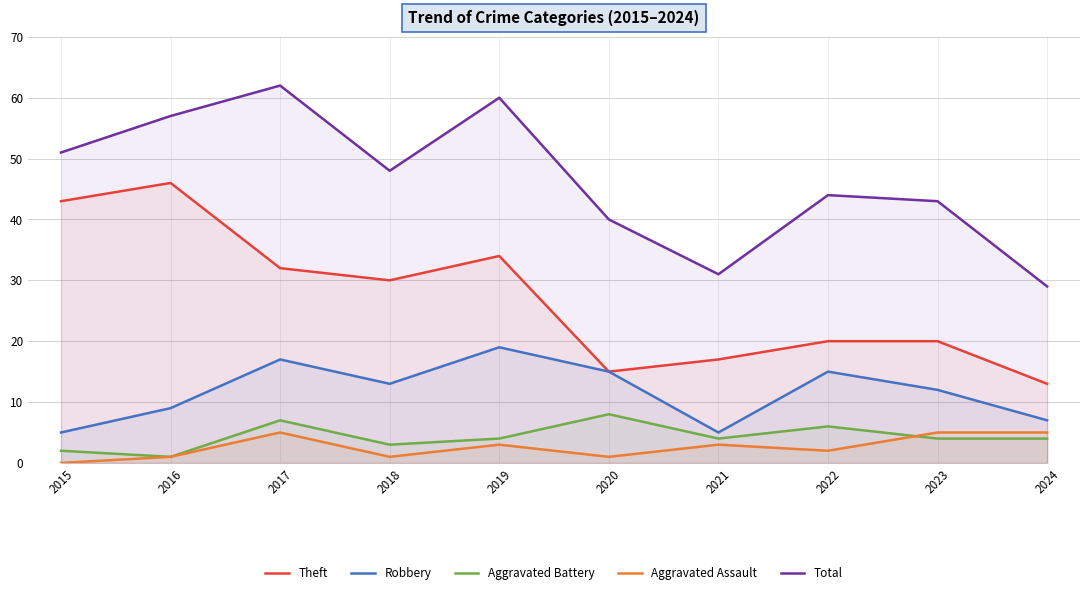

True or false: Aggravated Battery has a value of 7 at 2019.

False